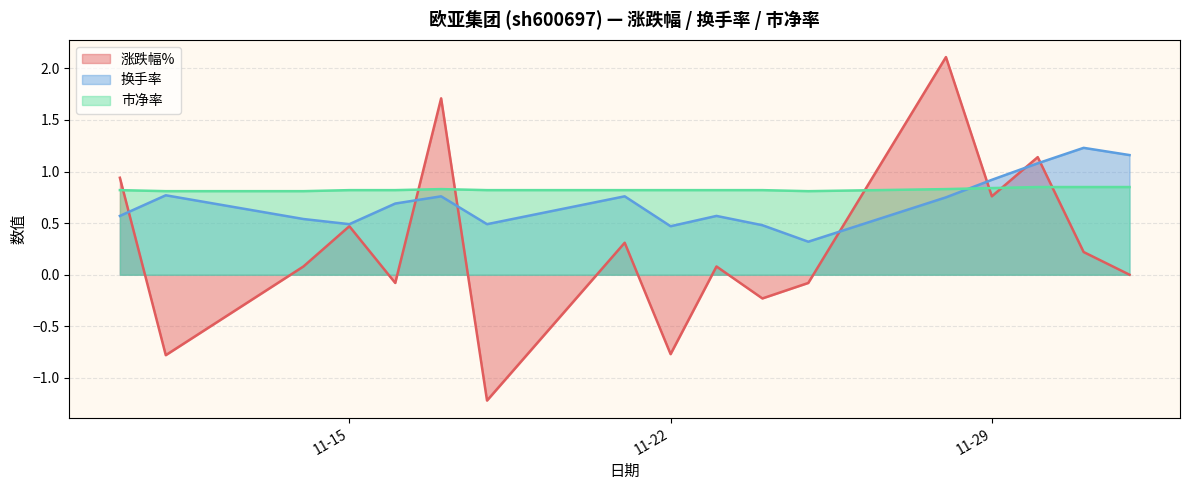

How many intersections are there between 市净率 and 换手率?

1